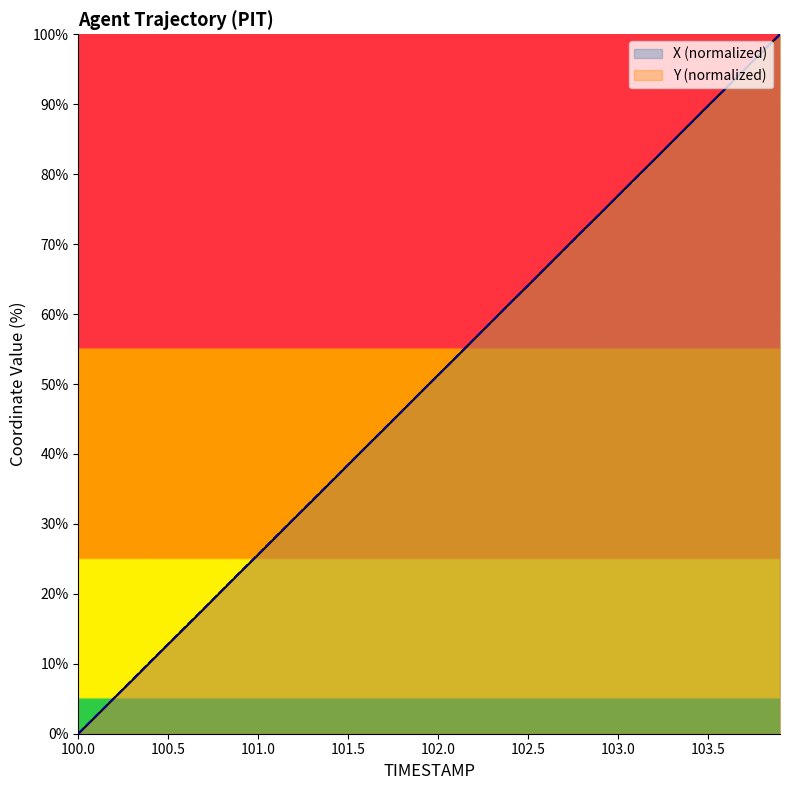

Between which two adjacent categories do X and Y first intersect?

101.9 and 102.0